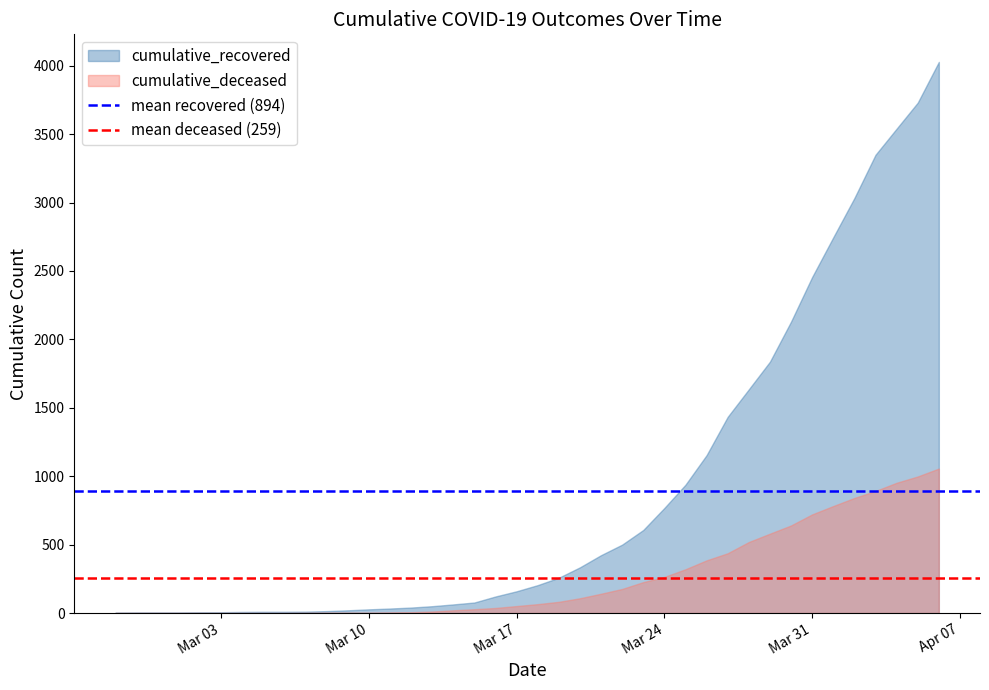

List the series in order of their peak value, highest first.

cumulative_recovered, cumulative_deceased